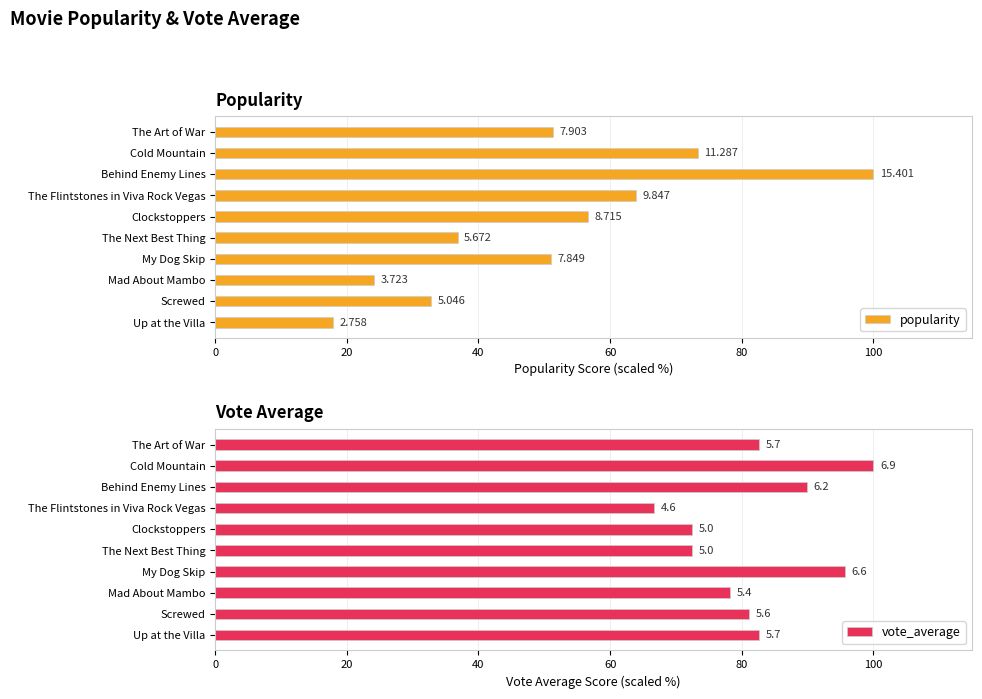

Are the bars grouped side by side (vs. stacked)?

Yes